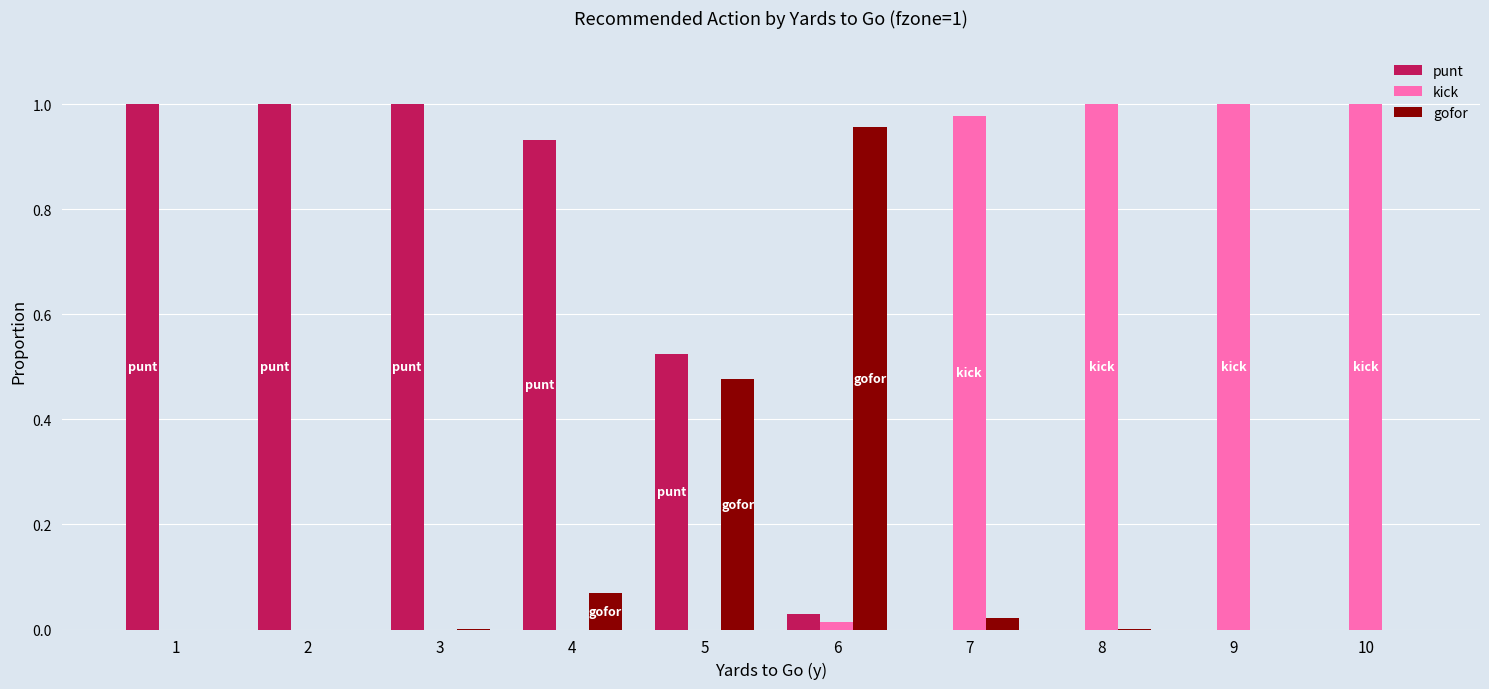

What is the sum of all punt values?

4.5